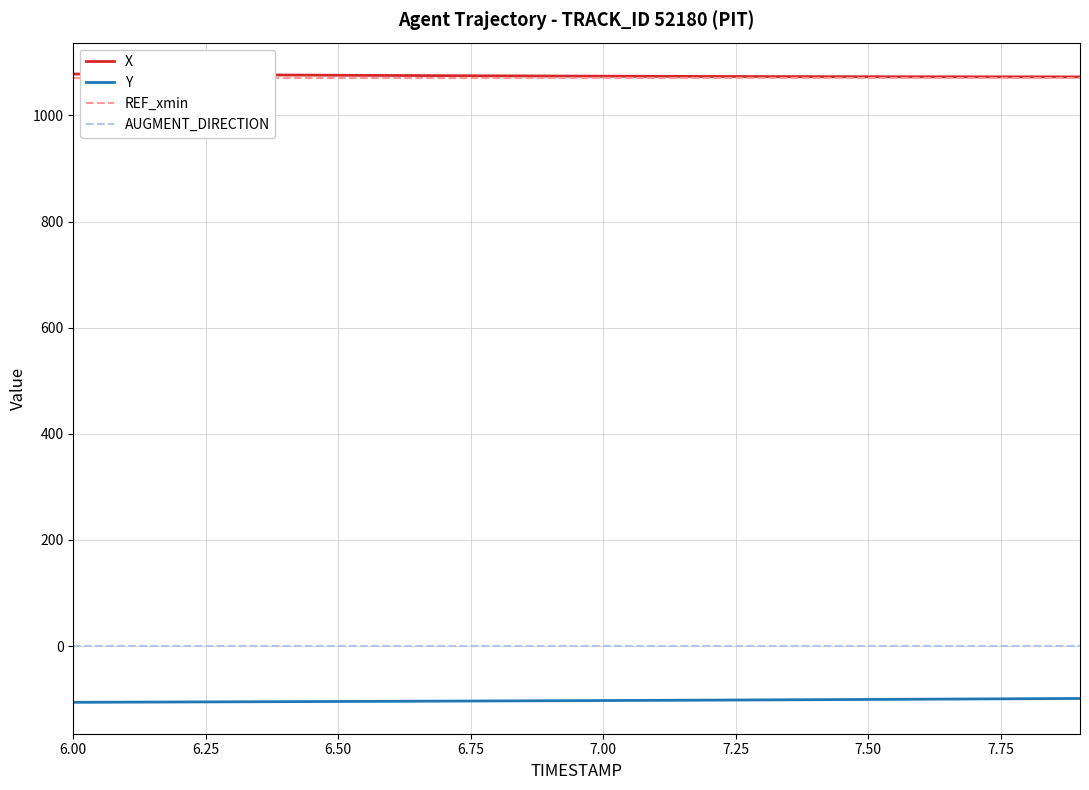

Count the number of data series in this chart.

4